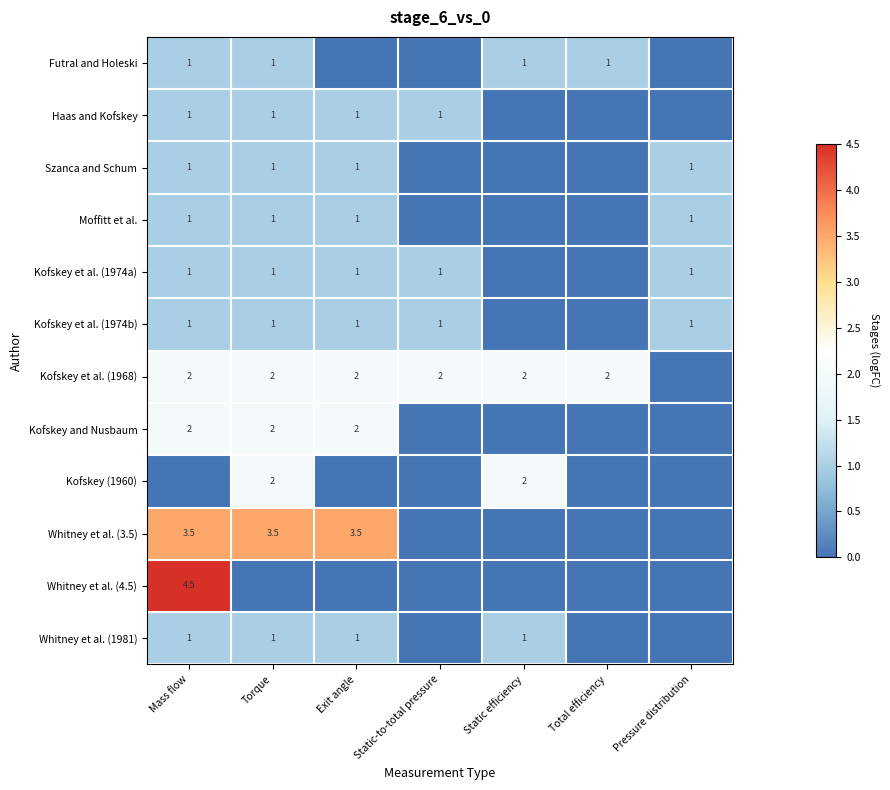

The value of Kofskey et al. (1974b) at Pressure distribution is 0.4. True or false?

False